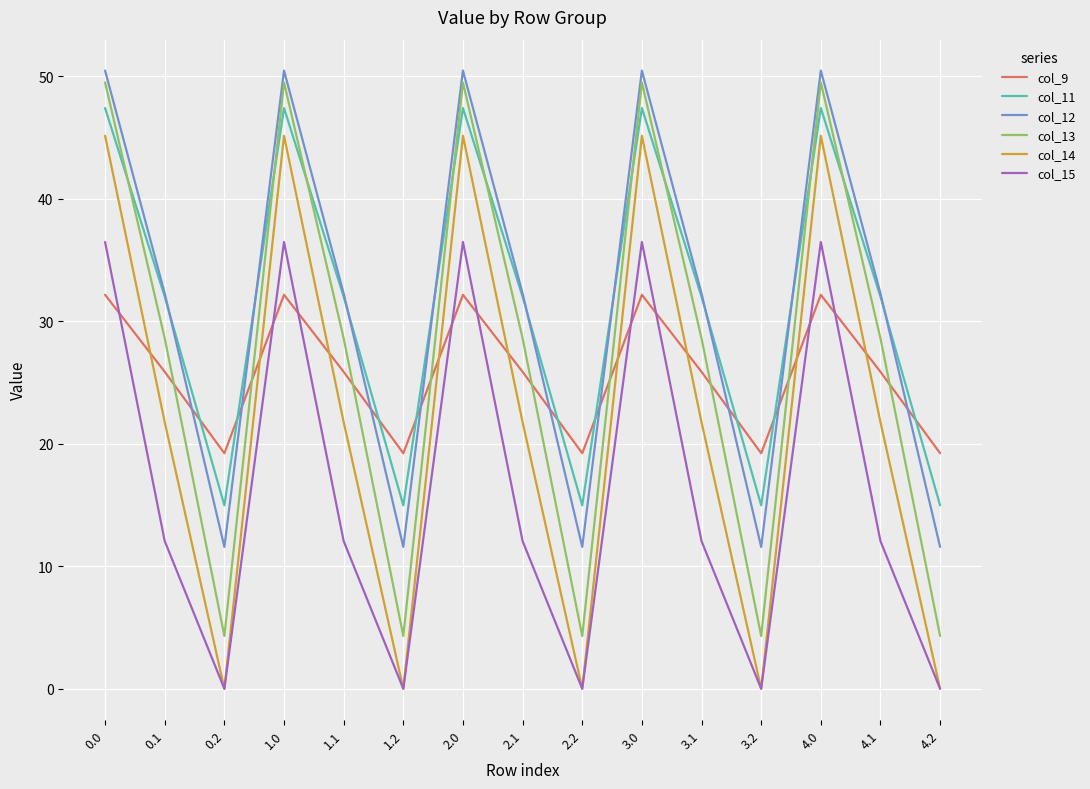

What position from the left is 1.0?

4